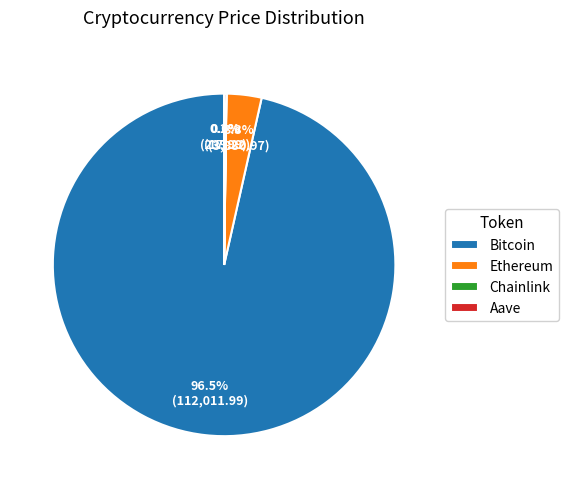

Does Bitcoin represent more than half of the total?

Yes